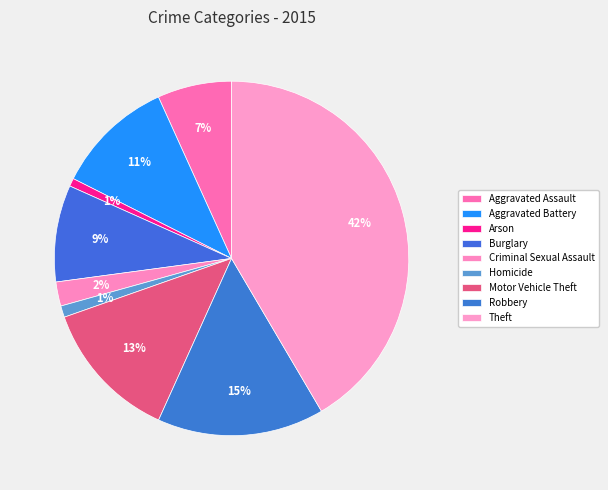

What is the change in value from Aggravated Assault to Arson?

-288